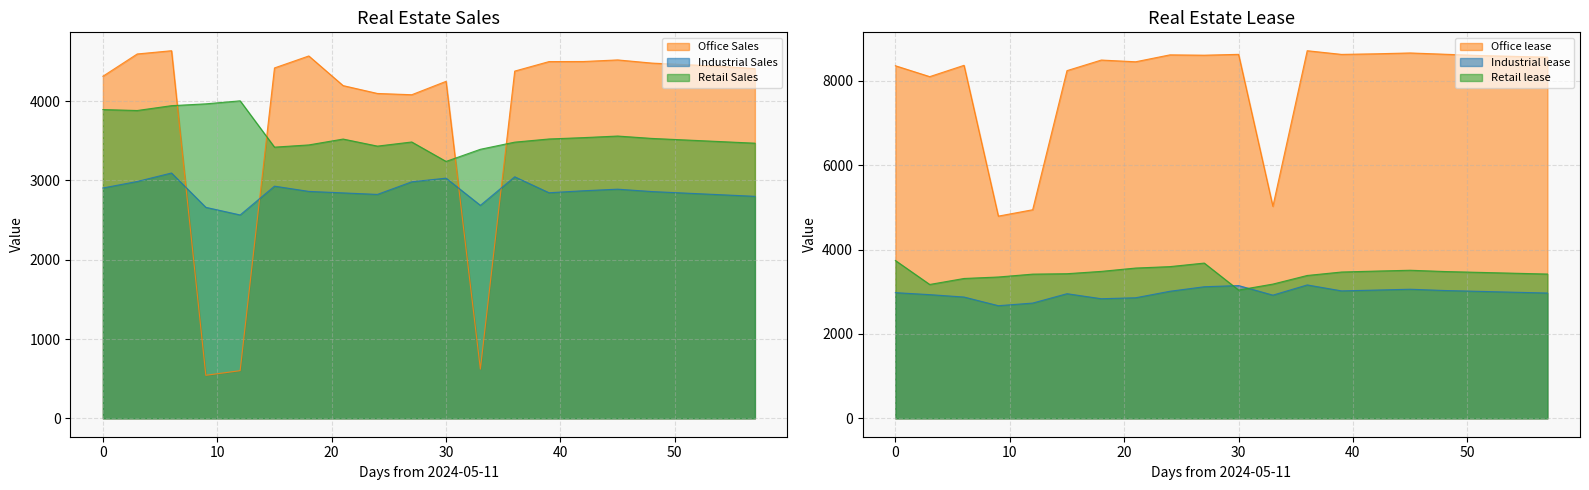

What is the average value of the Industrial Sales series?

2867